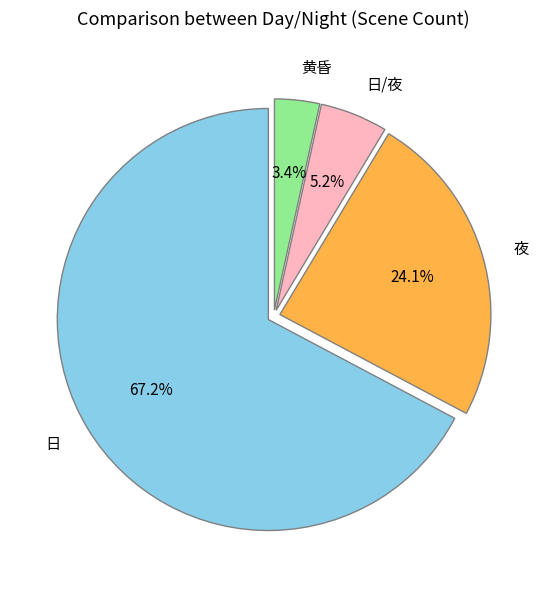

Which category has the biggest portion of the pie?

日